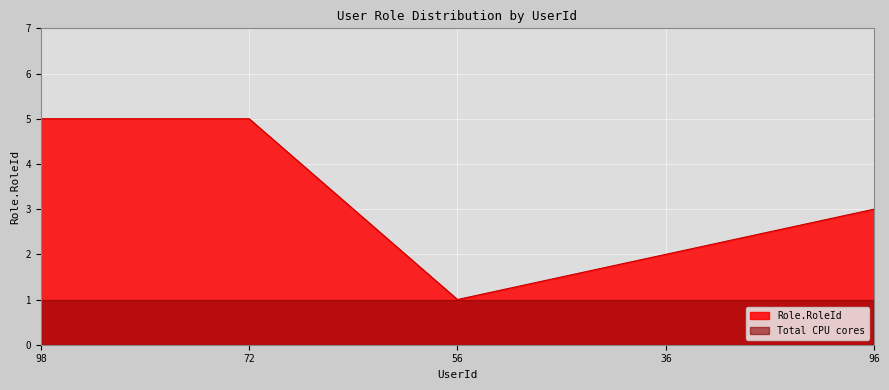

List the labels in order of value, smallest first.

56, 36, 96, 98, 72